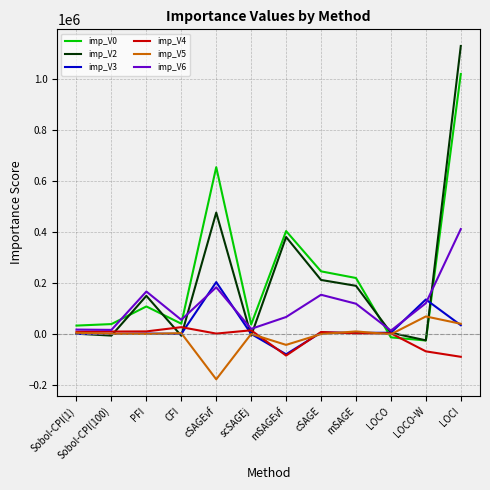

What is the difference between the imp_V6 values at scSAGEj and mSAGEvf?

46433.0